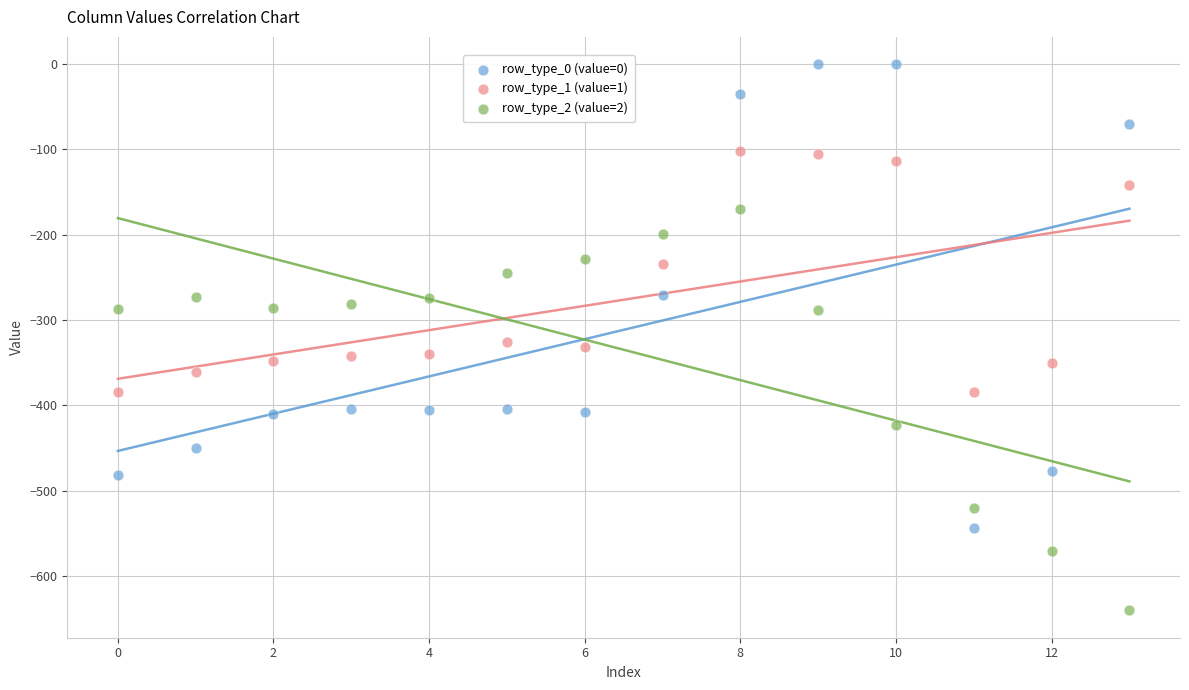

Across all data points, what is the range of Y values (max minus min)?

640.4